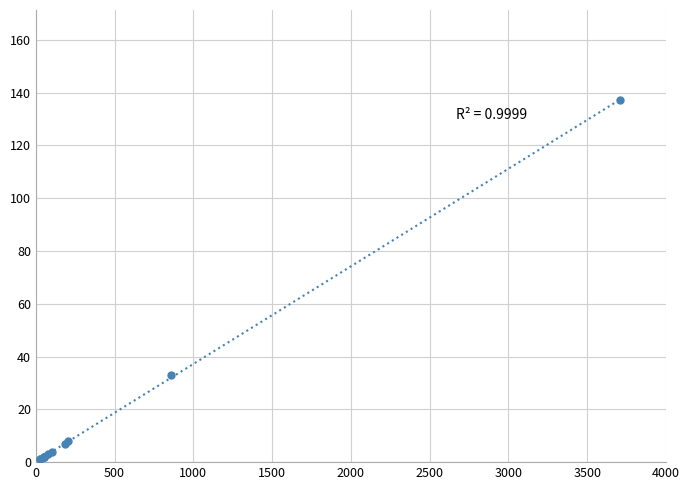

What Y value in the scatter plot is closest to 69?

33